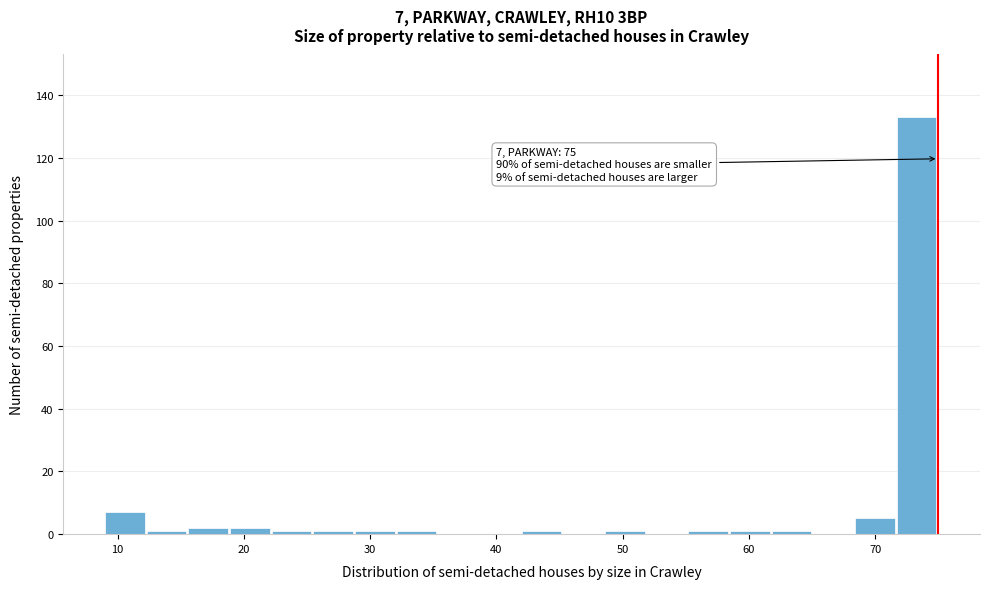

Read against the x-axis, roughly where is the centre of the tallest bar?

73